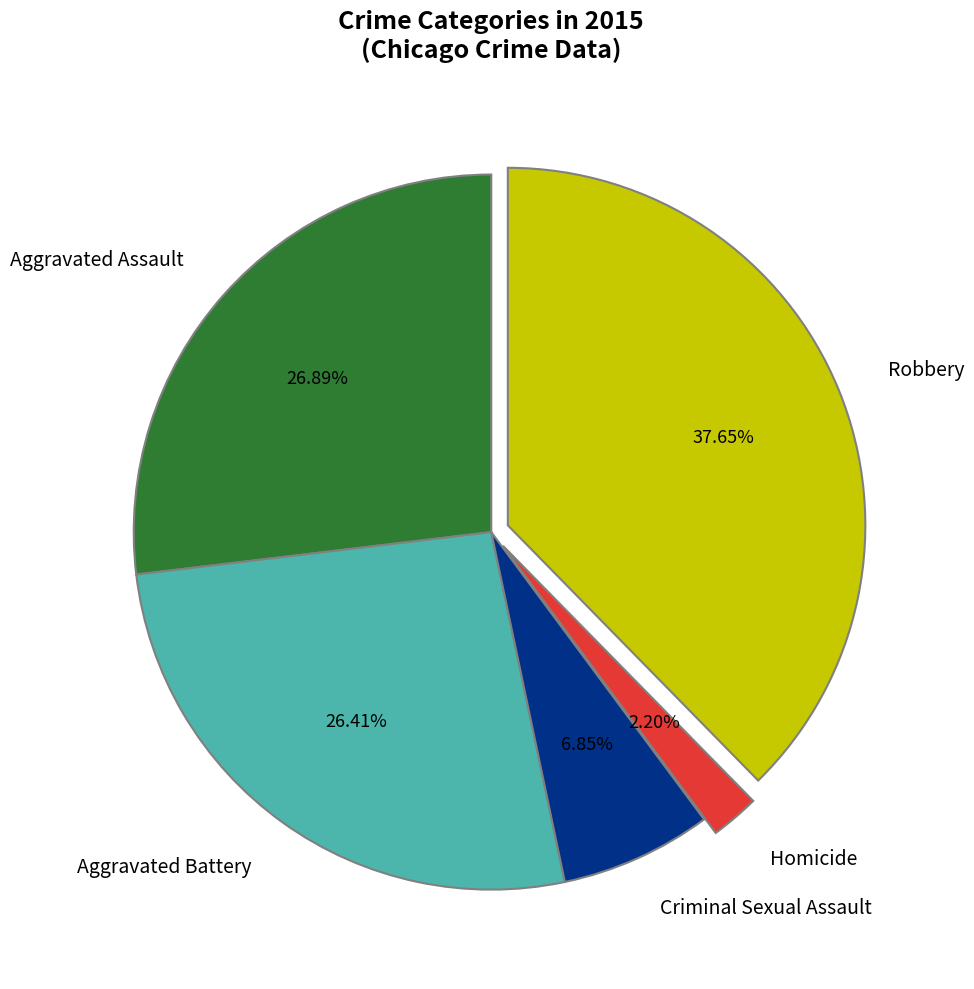

How many slices are in this pie chart?

5